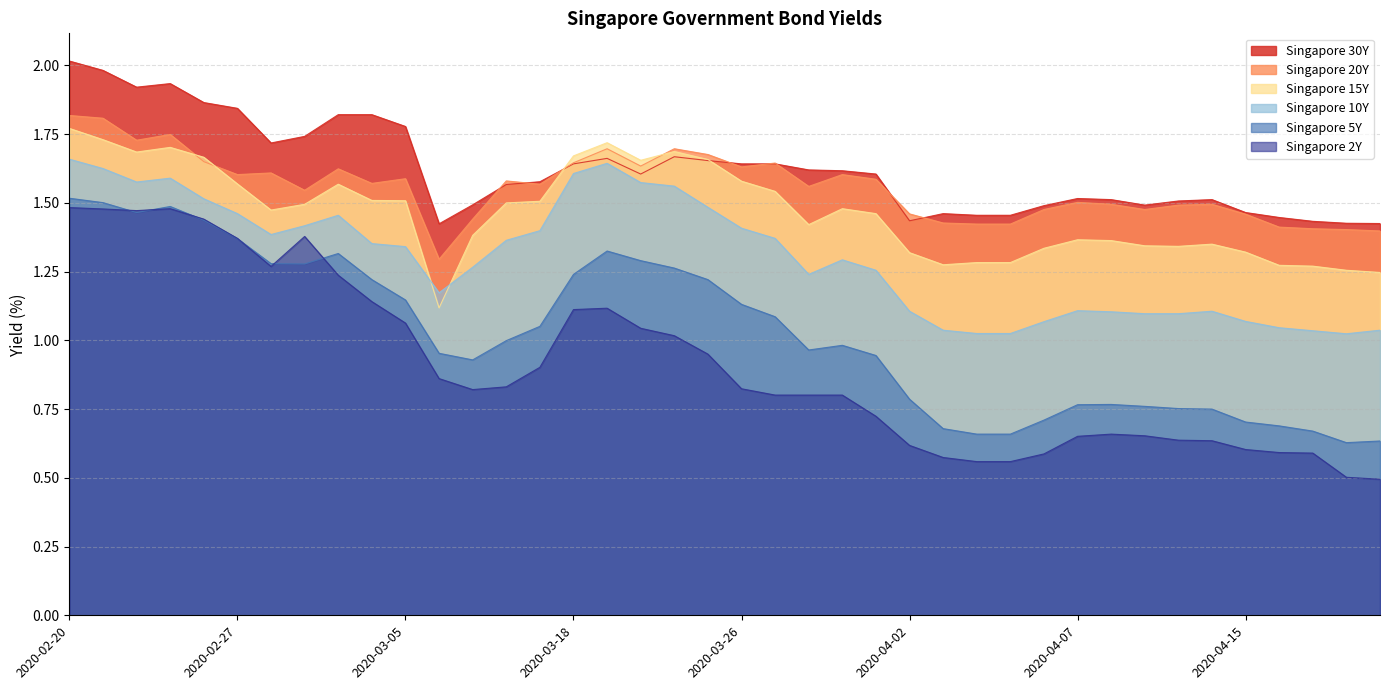

Which has a higher value, 2020-02-26 or 2020-04-13?

2020-02-26